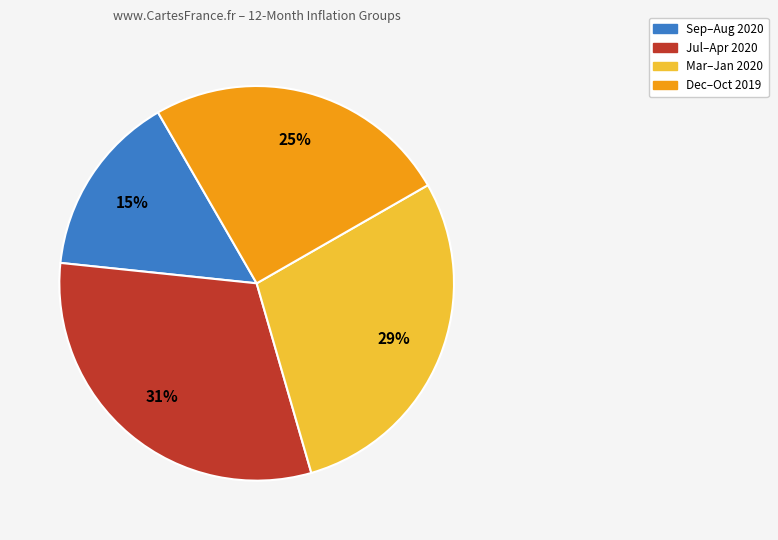

To the nearest percent, what is the average slice percentage?

25%